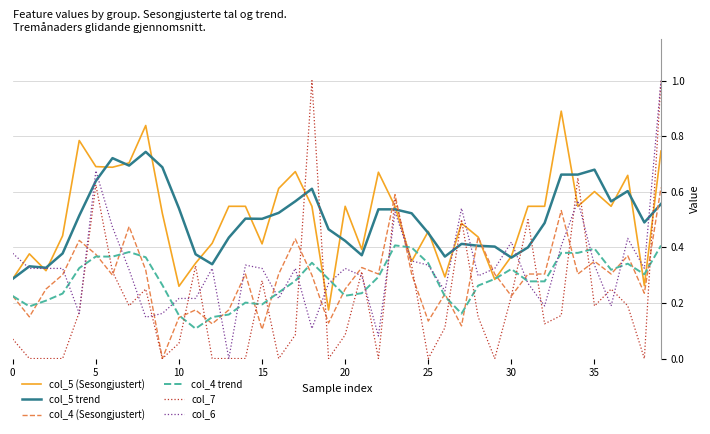

How many lines are shown in the chart?

6